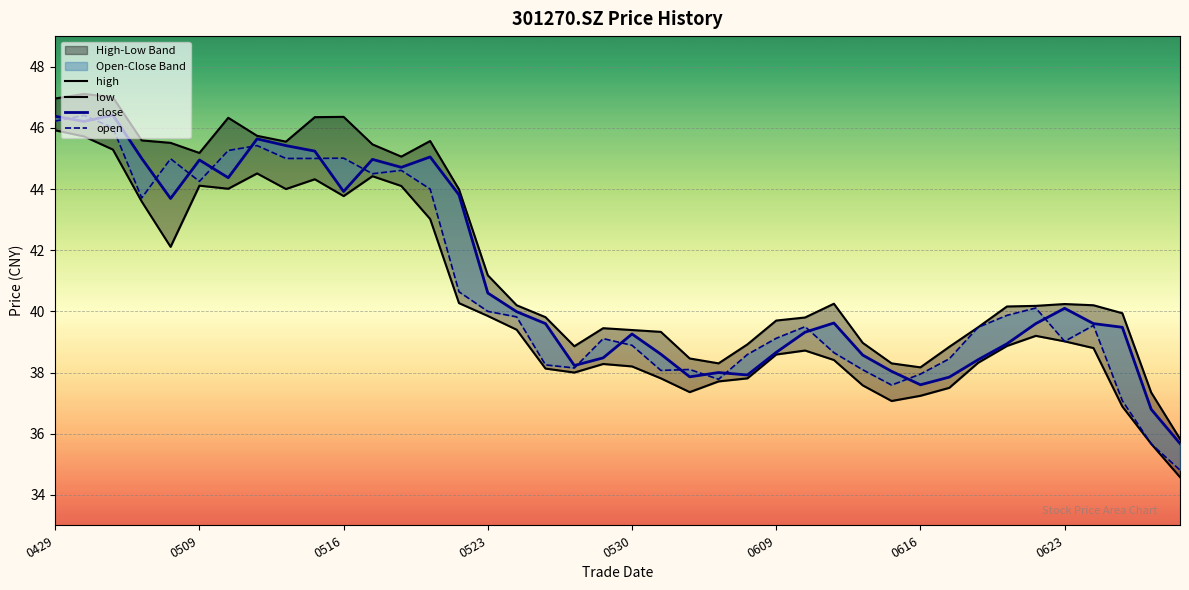

True or false: open and low intersect in this chart.

False